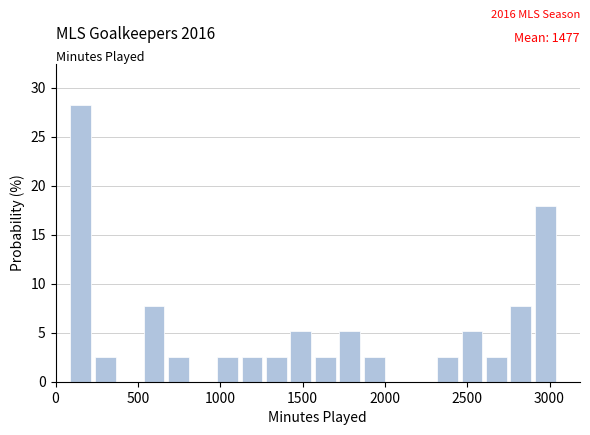

Around what value on the x-axis is the tallest bar? Give the approximate position of its centre, as read against the axis.

150